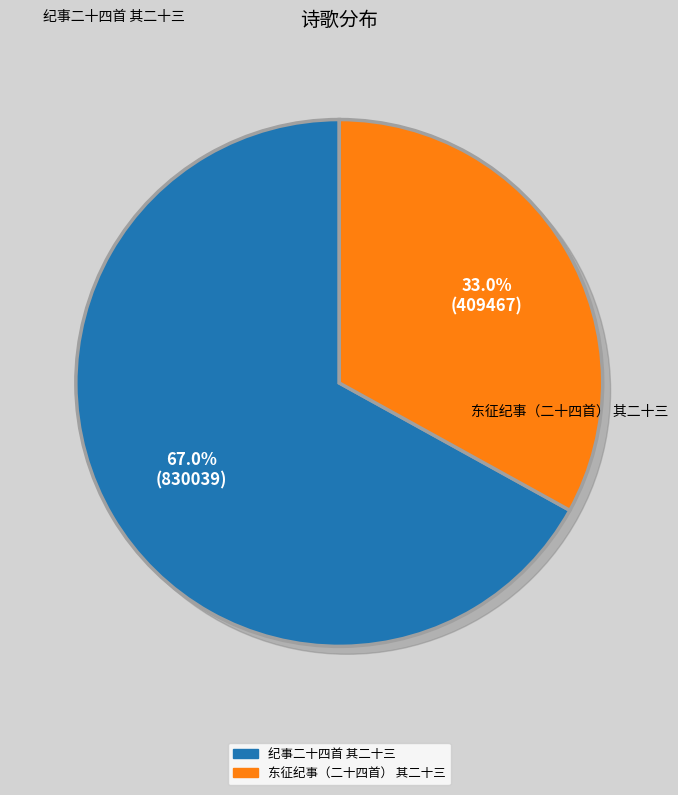

Do 东征纪事（二十四首） 其二十三 and 纪事二十四首 其二十三 together represent more than half of the pie?

Yes